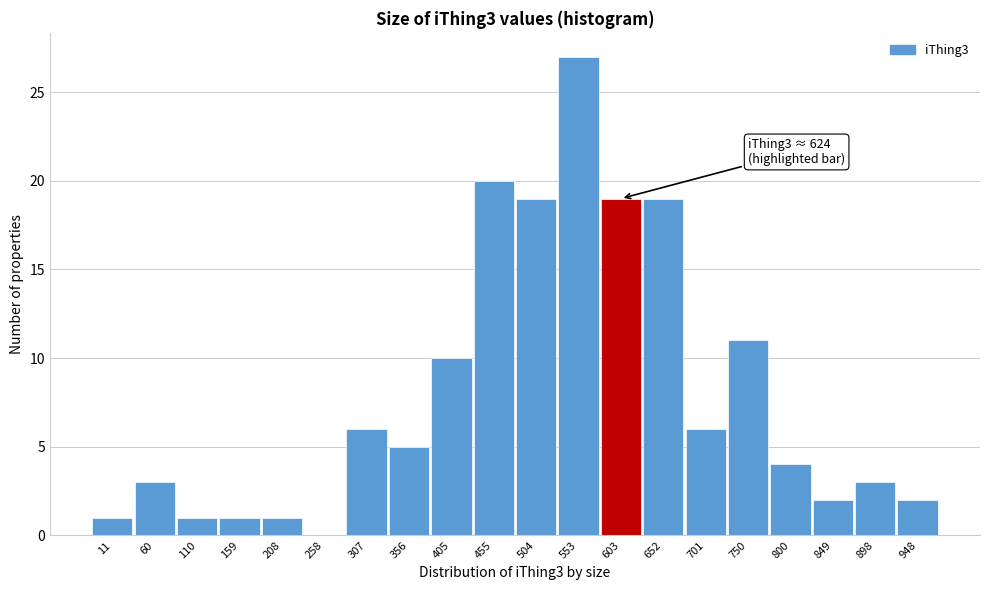

Reading right to left, extract all data points from this chart.

948=2	898=3	849=2	800=4	750=11	701=6	652=19	603=19	553=27	504=19	455=20	405=10	356=5	307=6	258=0	208=1	159=1	110=1	60=3	11=1